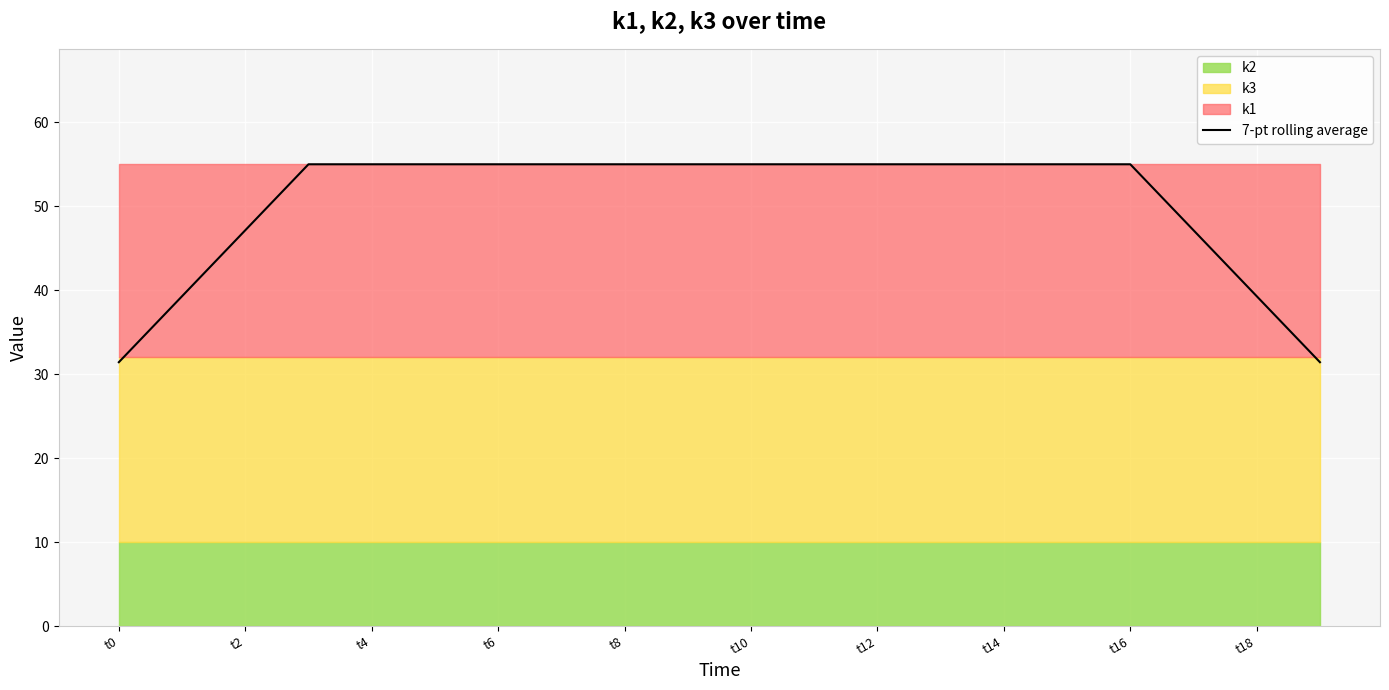

The 7-pt rolling average series shows 31.4 at t0. True or false?

True